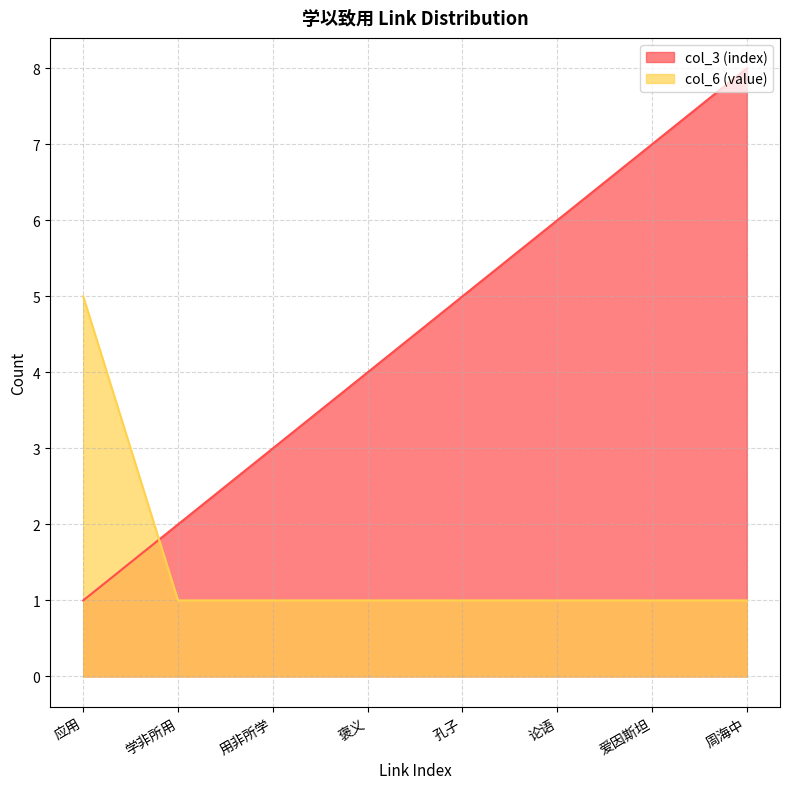

What is the minimum value for col_6 (value)?

1